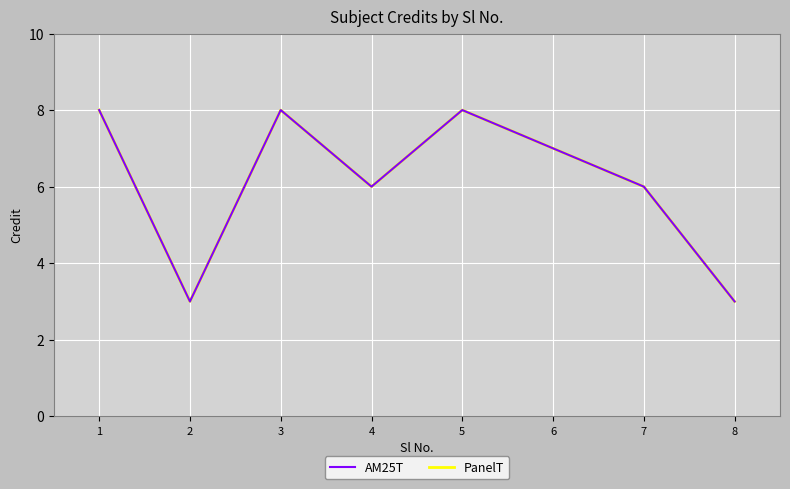

List the series in order of their peak value, highest first.

AM25T, PanelT